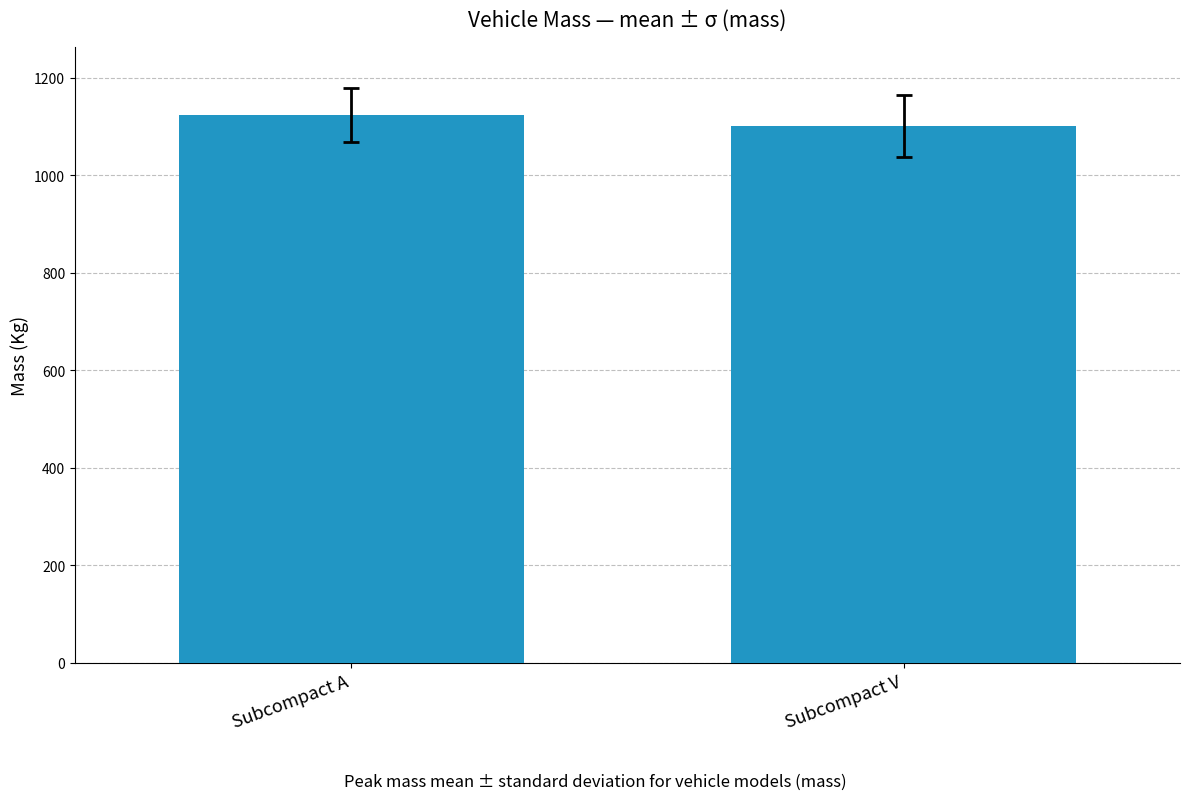

At which category does the chart reach its minimum across all series?

Subcompact V